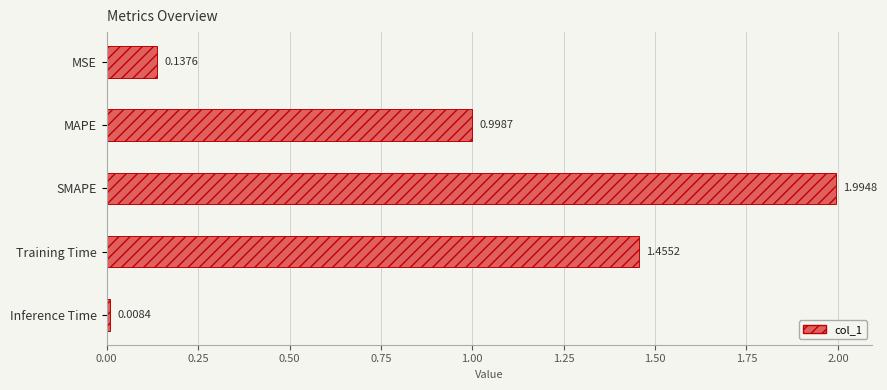

Where is the data nearest to the value 1?

MAPE